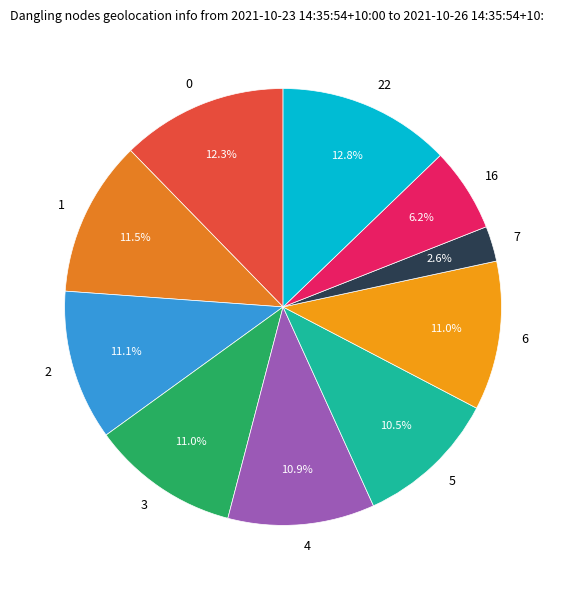

What percentage is the 4 slice, to the nearest percent?

11%